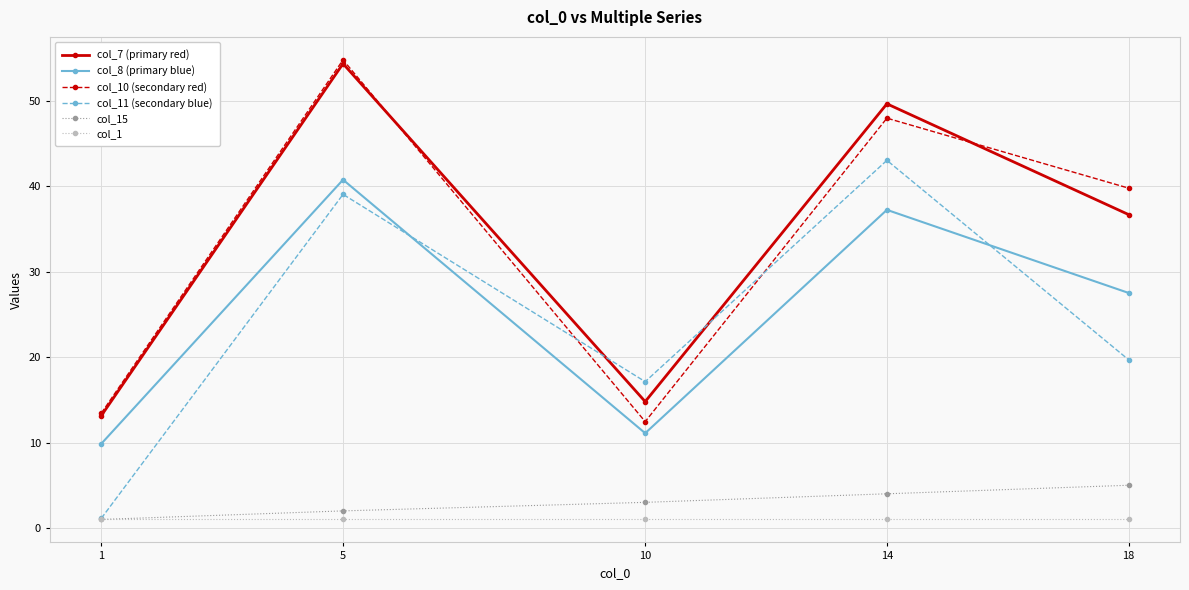

What is the difference between the highest and lowest values at 18?

38.8